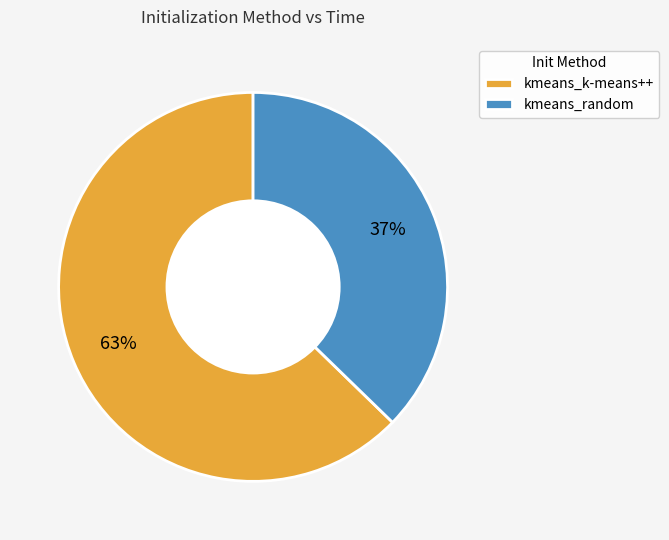

To the nearest percent, what is the average slice percentage?

50%